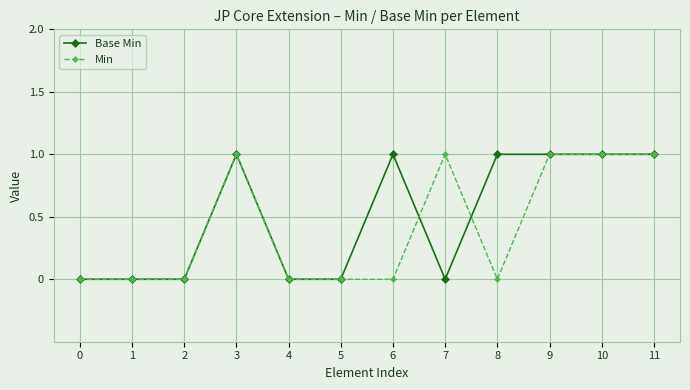

What is the greatest value displayed?

1